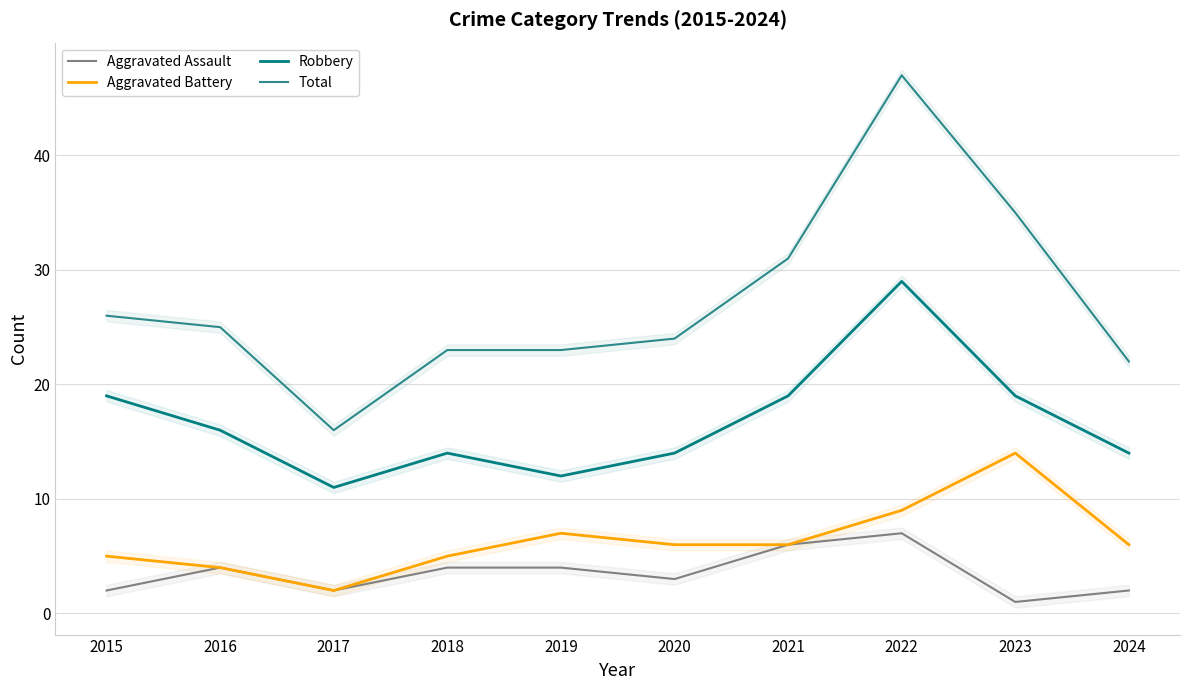

True or false: Aggravated Battery and Total intersect in this chart.

False